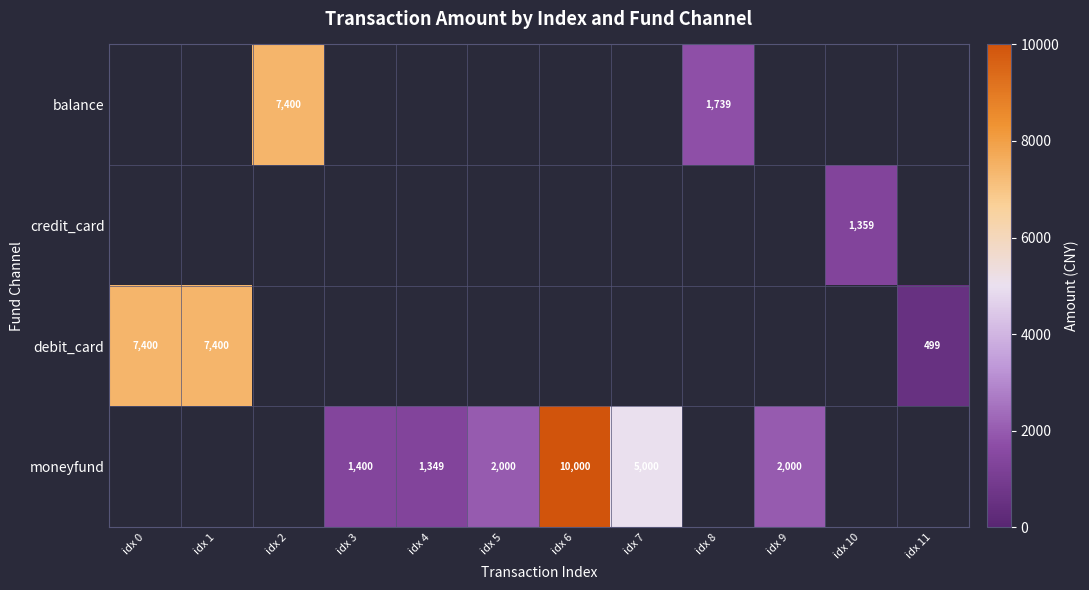

The value of moneyfund at idx 7 is 5000. True or false?

True